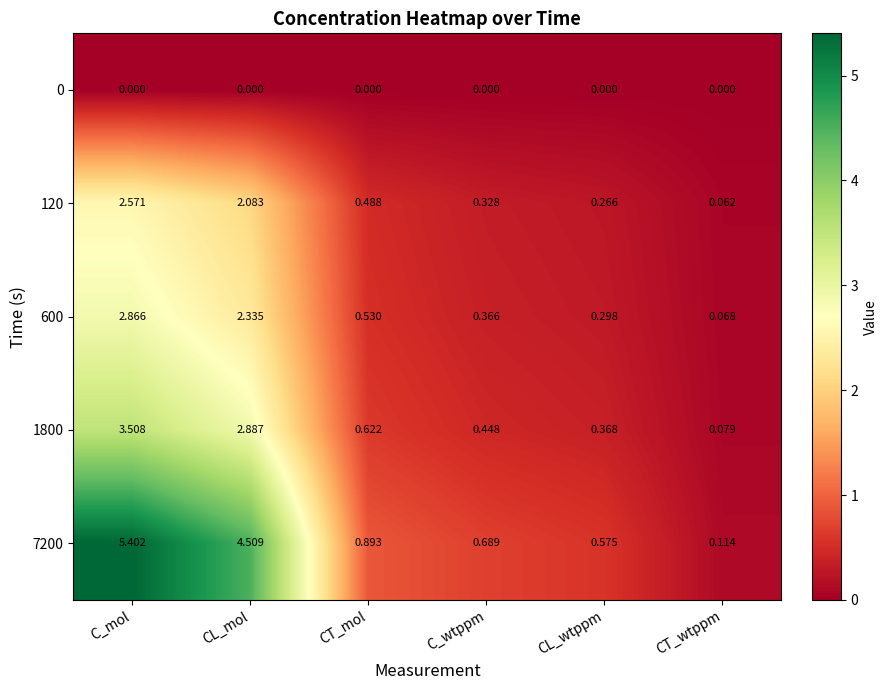

Which series has the largest total across all categories?

7200